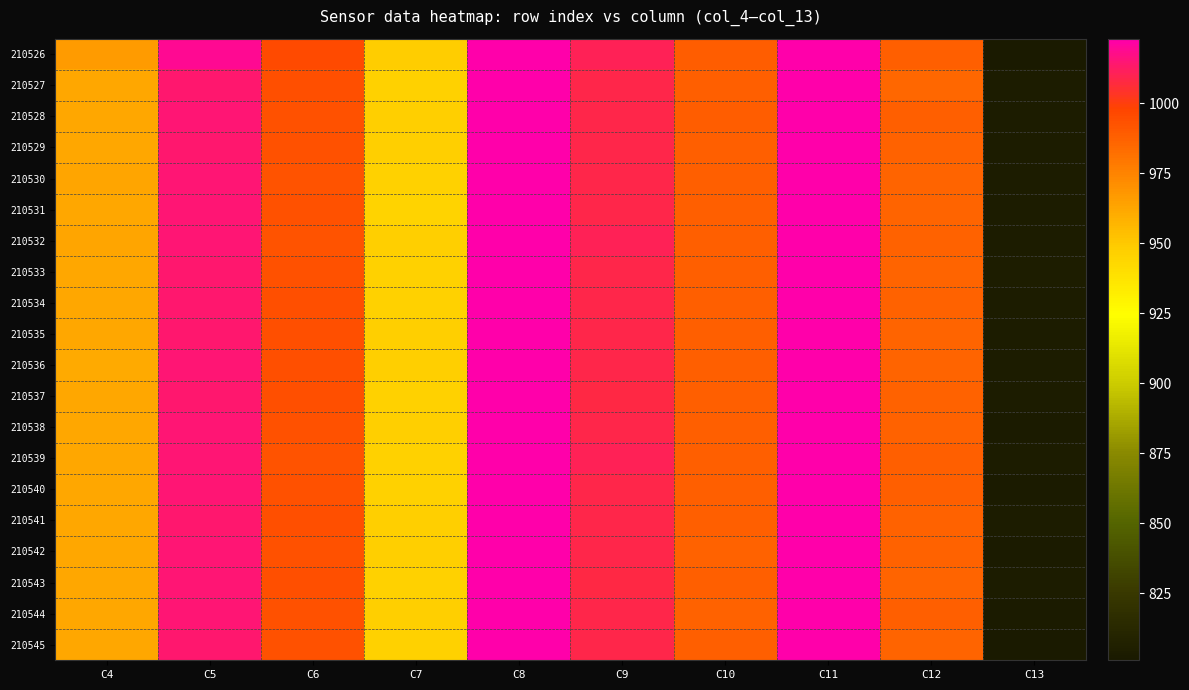

At how many categories does at least one series exceed 902?

9